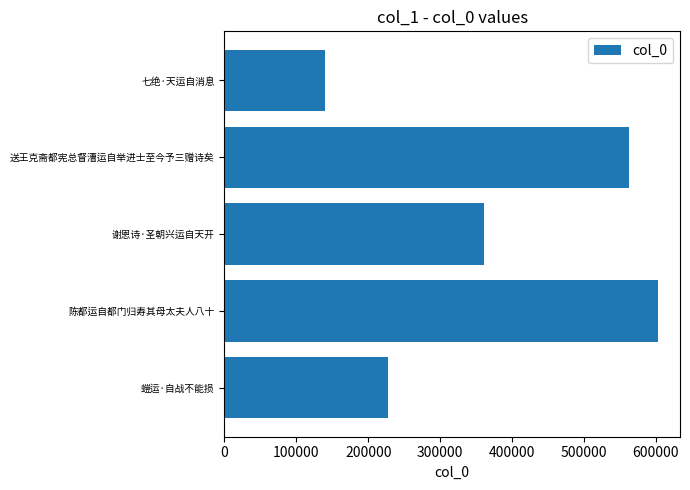

Reading top to bottom, list all the values displayed in this chart.

七绝·天运自消息=140096	送王克斋都宪总督漕运自举进士至今予三赠诗矣=561882	谢恩诗·圣朝兴运自天开=360891	陈都运自都门归寿其母太夫人八十=603299	螘运·自战不能损=226801